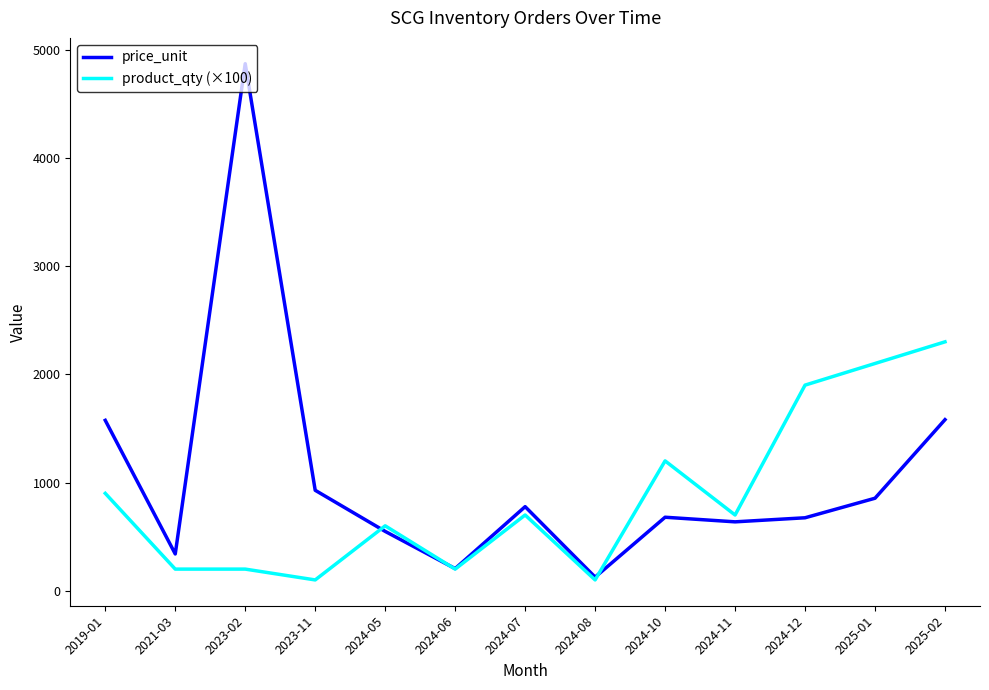

Does the chart display data point markers on the line(s)?

No